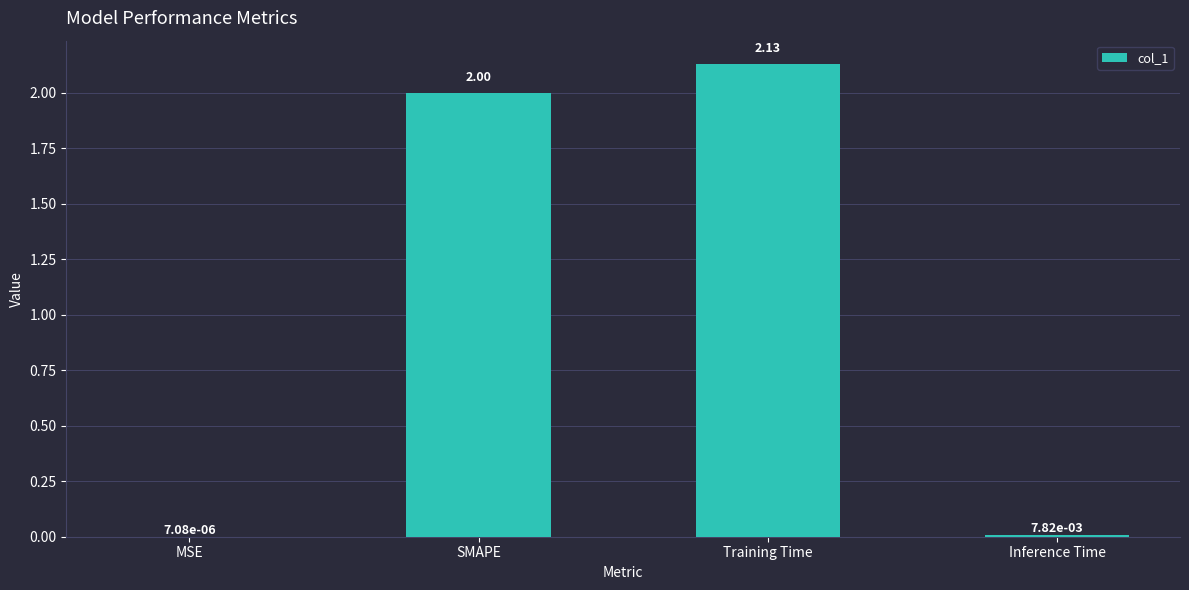

What is the ratio of the value at Training Time to the value at SMAPE?

1.1